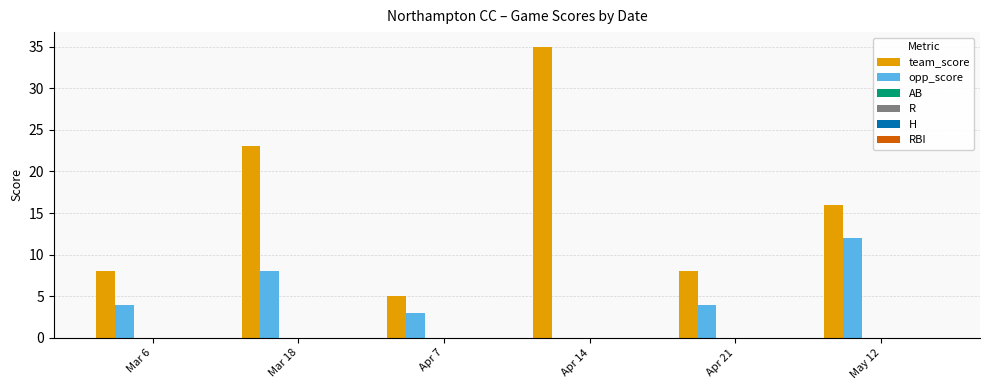

What is the sum of all team_score values?

95